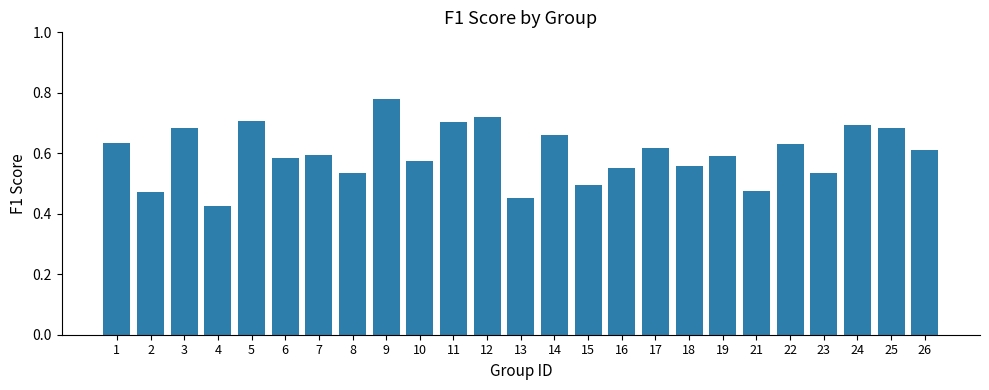

At which category does the chart reach its minimum across all series?

4